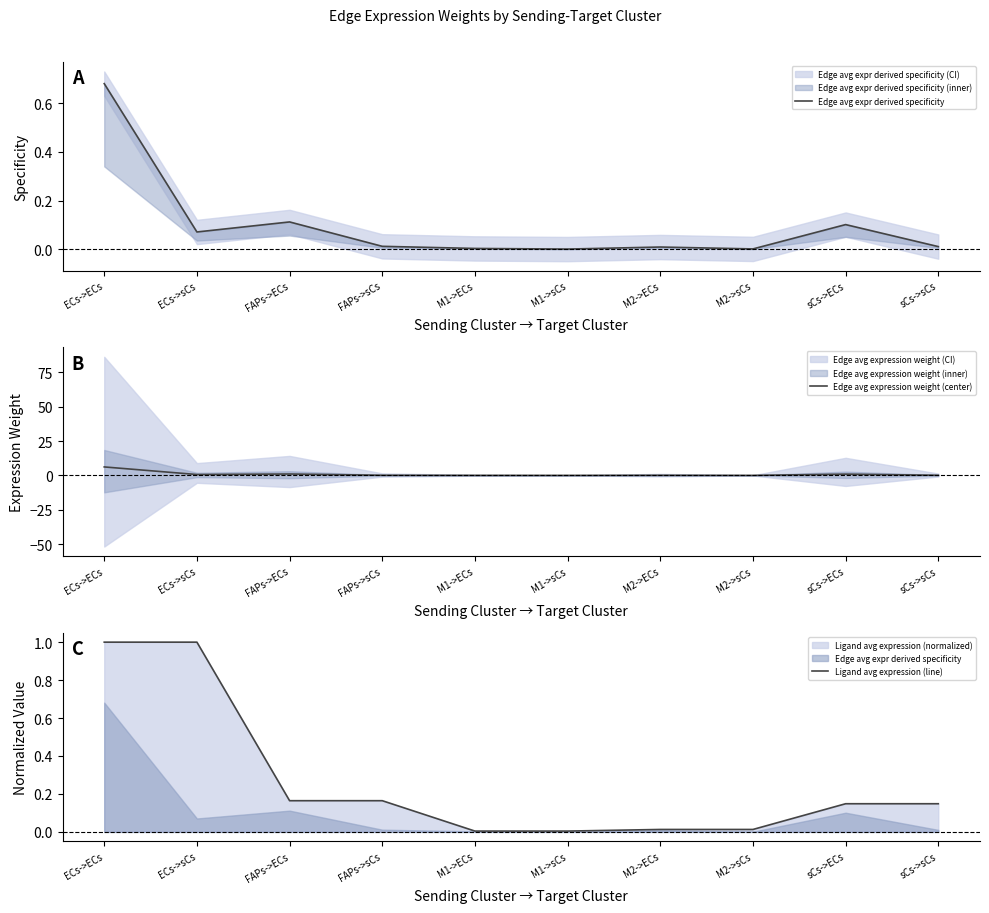

How many times do Edge avg expression weight (center) and Ligand avg expression (line) cross each other?

9